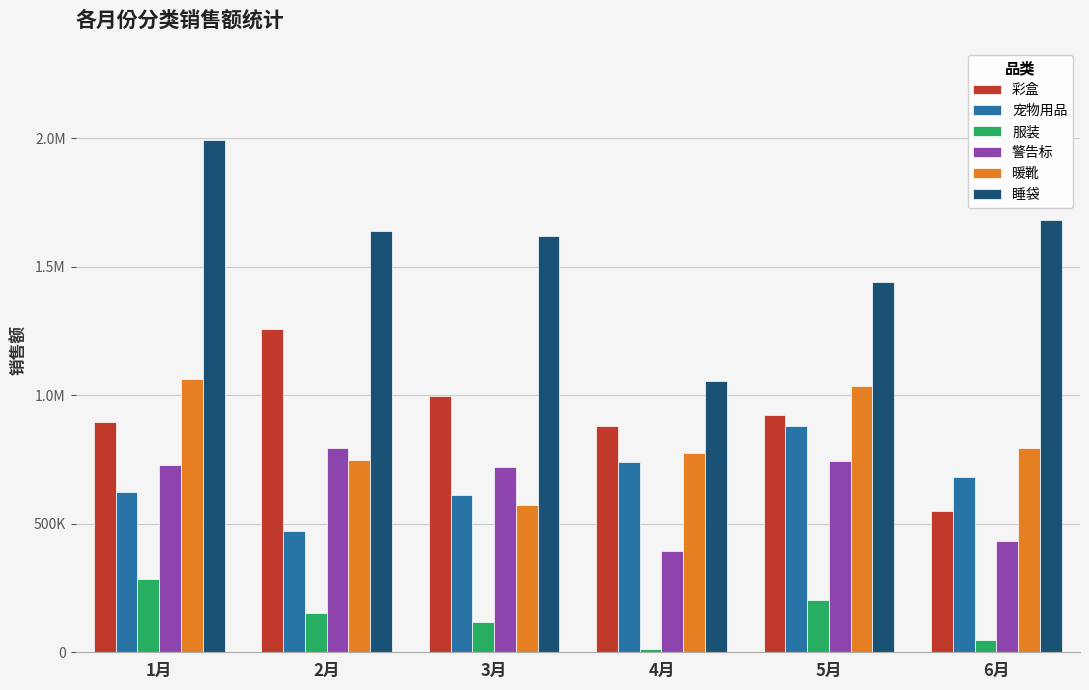

What are all the series names shown in the legend?

彩盒, 宠物用品, 服装, 警告标, 暖靴, 睡袋